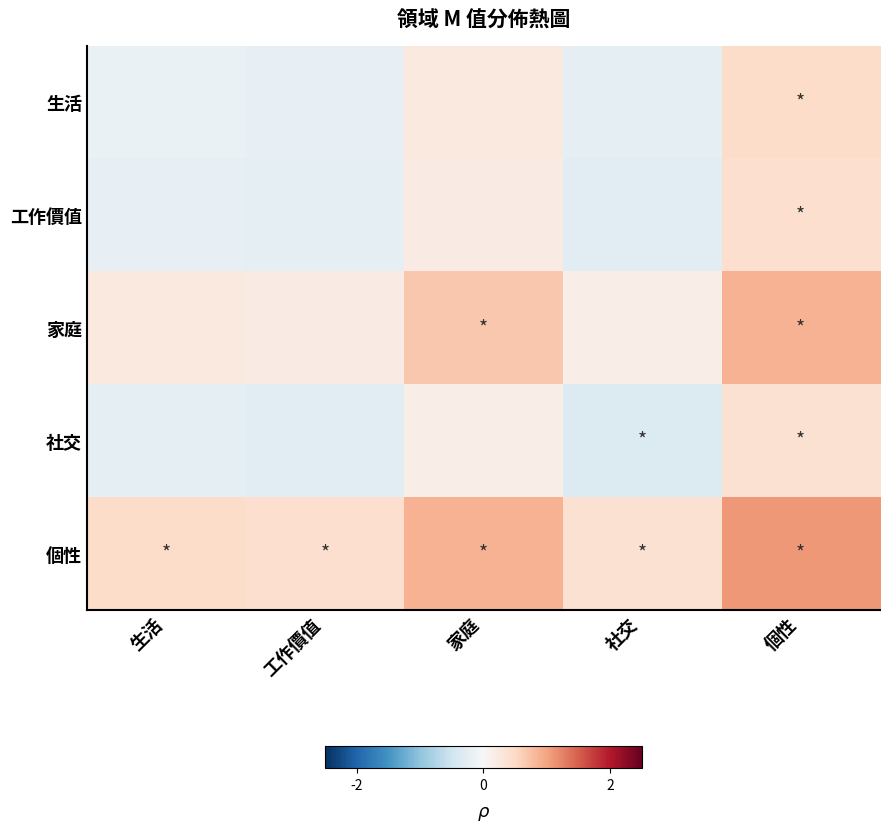

What is the smallest value displayed?

-0.3